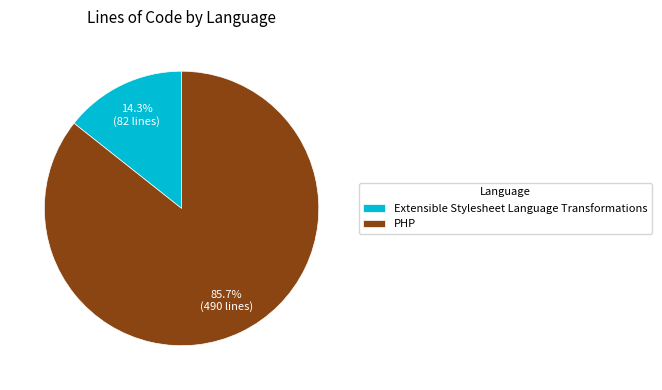

To the nearest percent, what portion does PHP represent?

86%